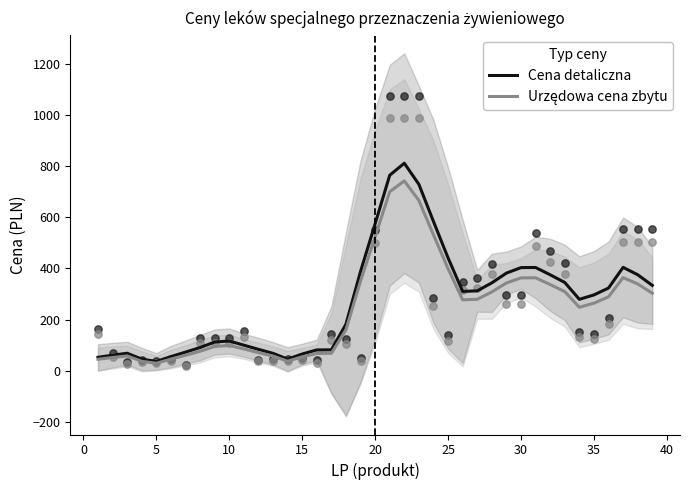

Which series has the largest total across all categories?

Cena detaliczna